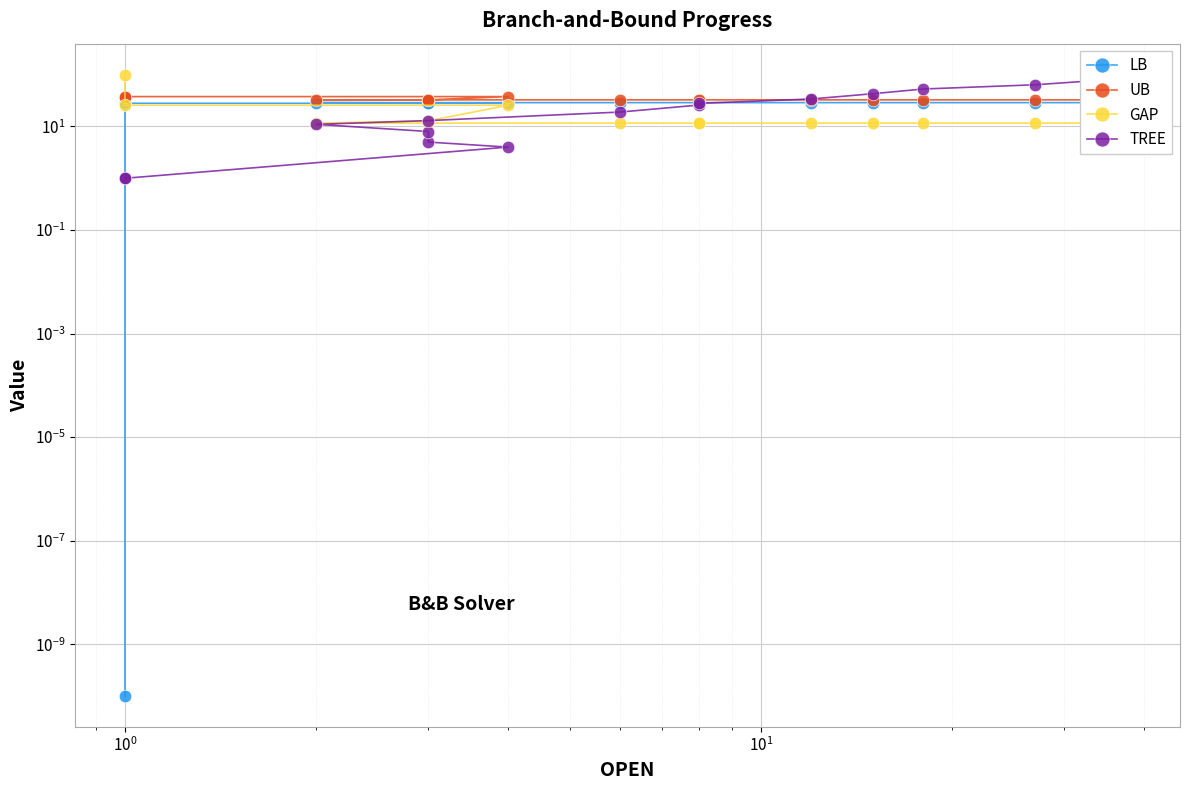

What is the minimum value for GAP?

11.6